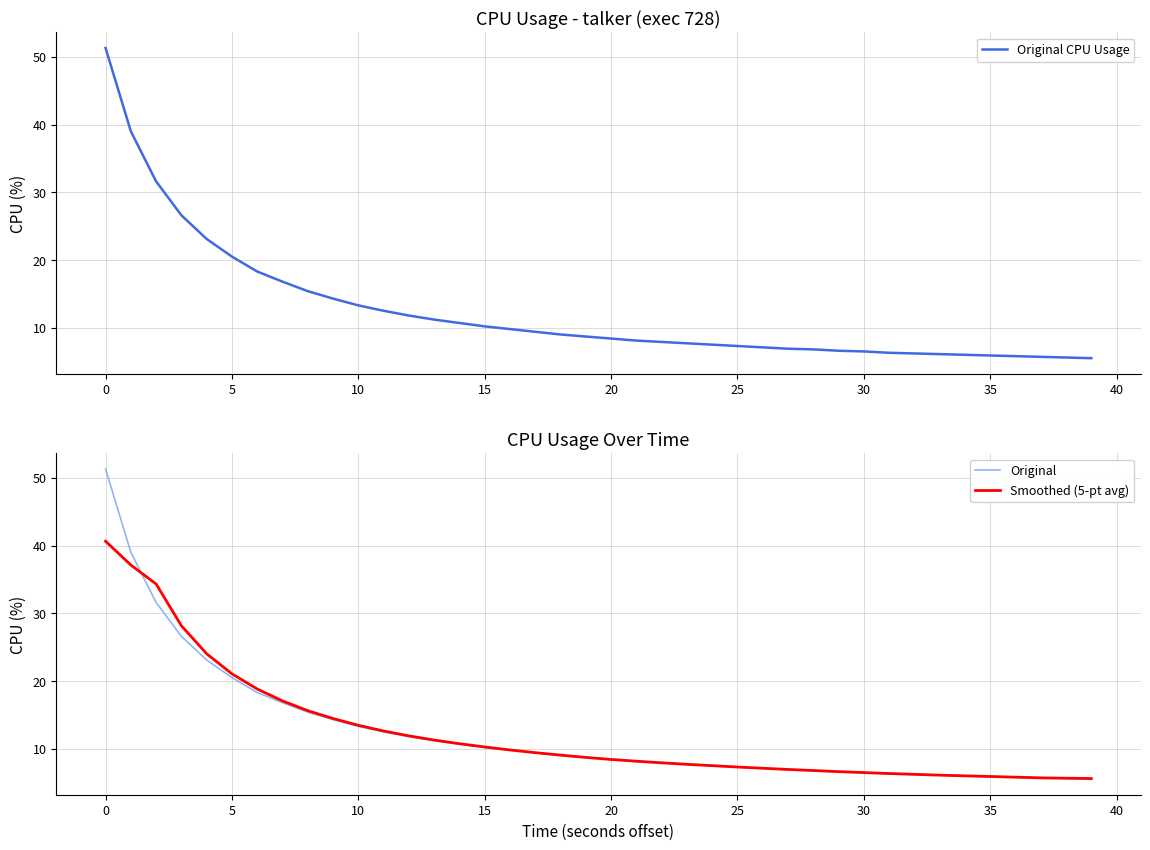

True or false: Original CPU Usage and Original intersect in this chart.

False